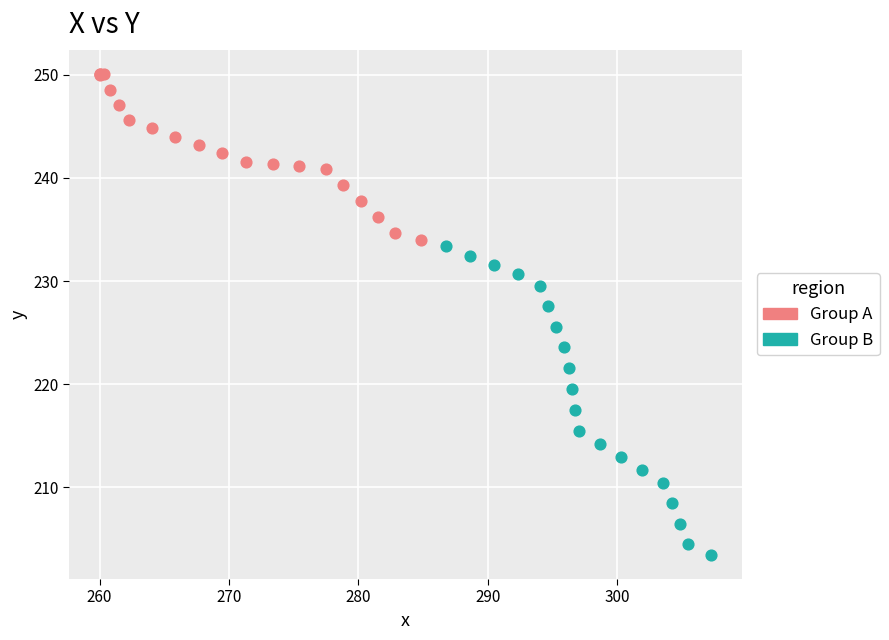

Which series reaches the minimum Y coordinate?

Group B